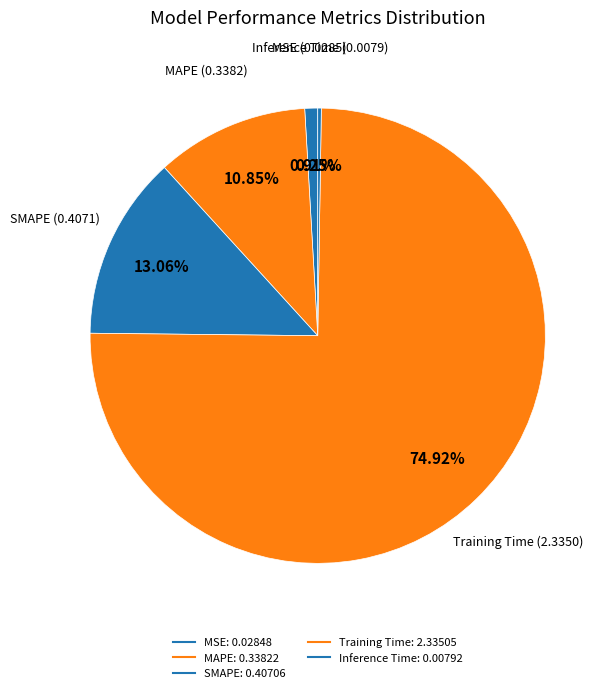

Rank the categories by value from lowest to highest.

Inference Time, MSE, MAPE, SMAPE, Training Time